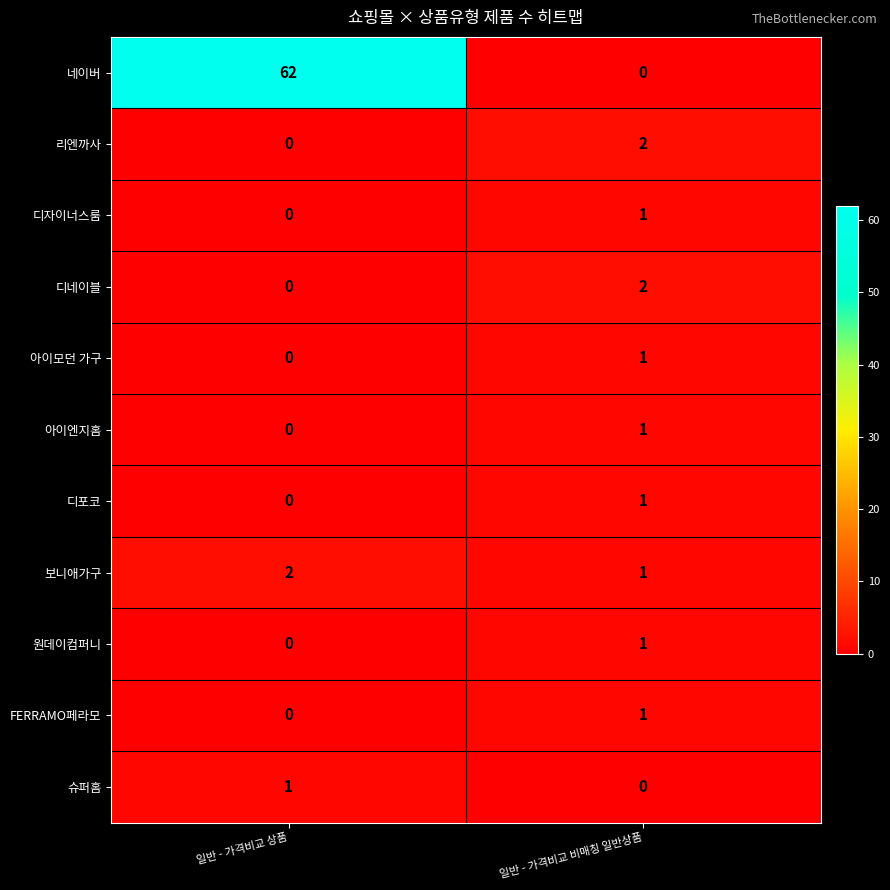

Which series changed the most between 일반 - 가격비교 상품 and 일반 - 가격비교 비매칭 일반상품?

네이버